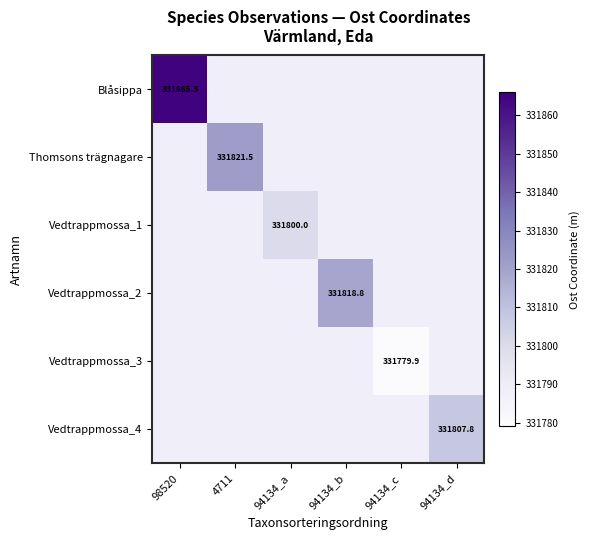

Between 94134_b and 4711, which is larger?

4711